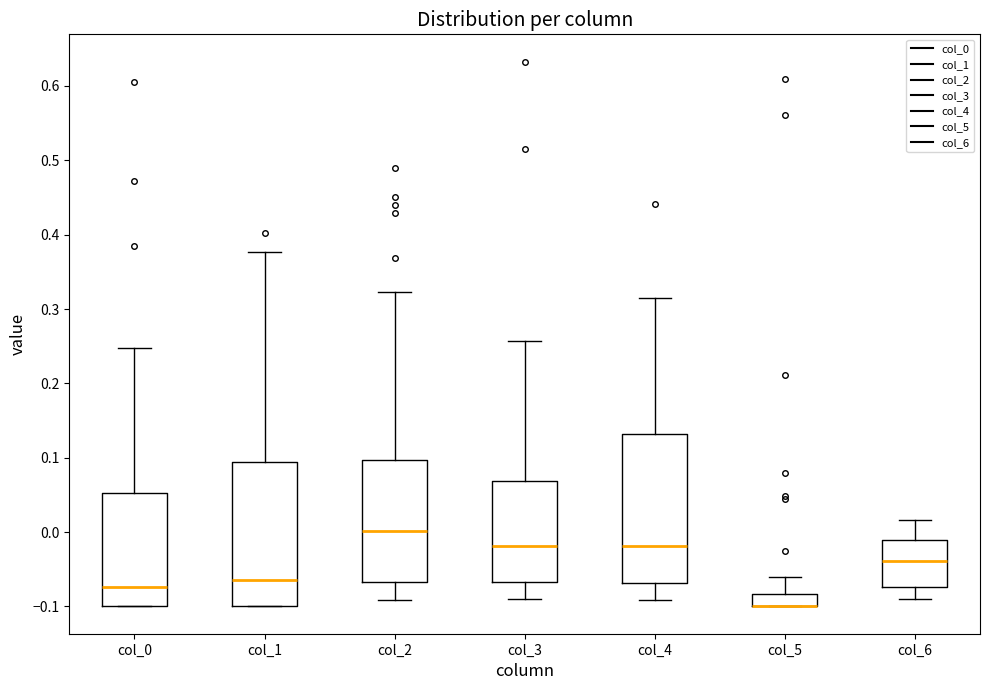

Where does the upper whisker of the box for col_3 end on the y-axis? The values are not printed on the chart, so give them approximately, as read against the axis.

0.26